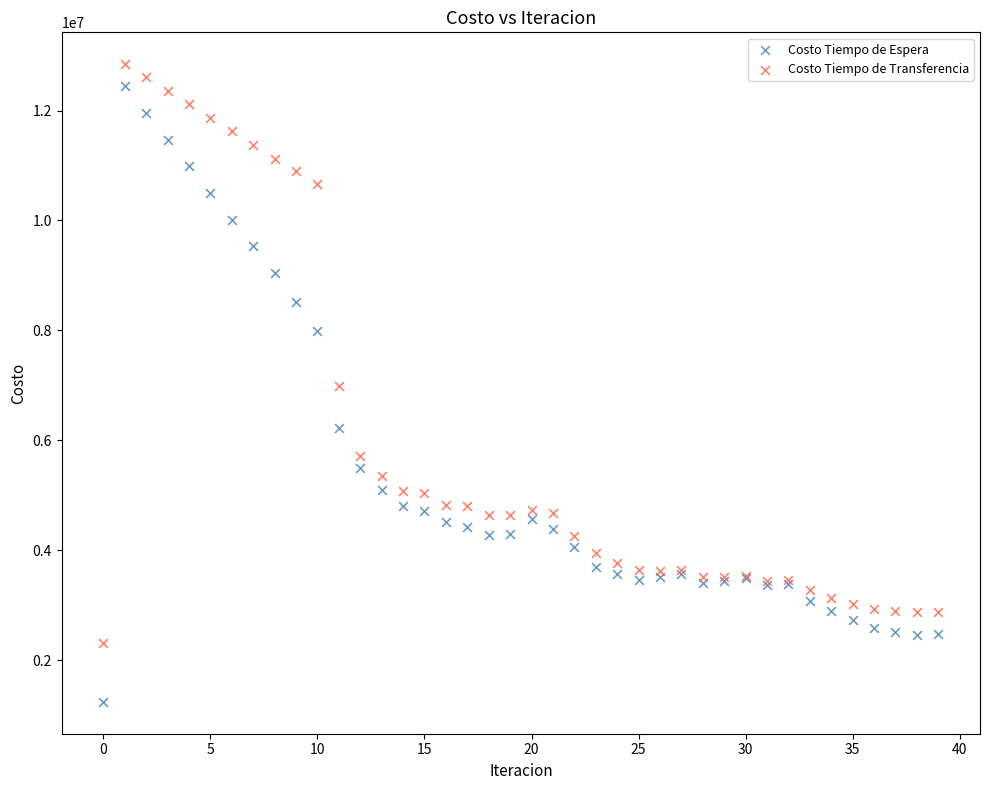

Which series contains the highest Y value?

Costo Tiempo de Transferencia